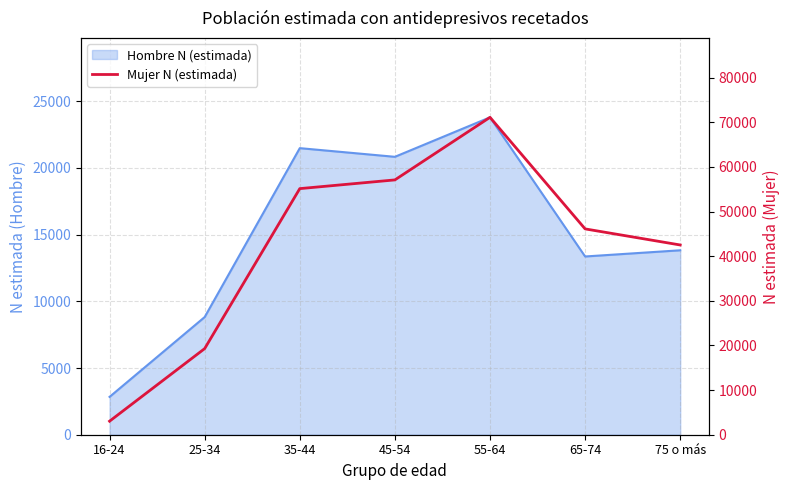

True or false: the data shows 71123 at 55-64.

True